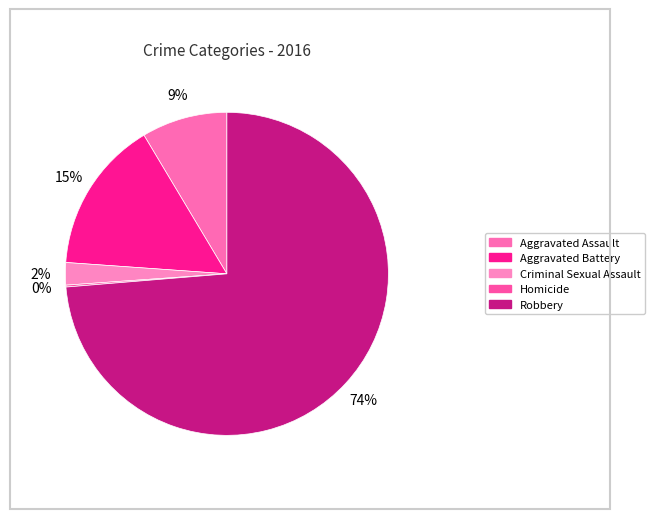

Rank the categories by value from highest to lowest.

Robbery, Aggravated Battery, Aggravated Assault, Criminal Sexual Assault, Homicide